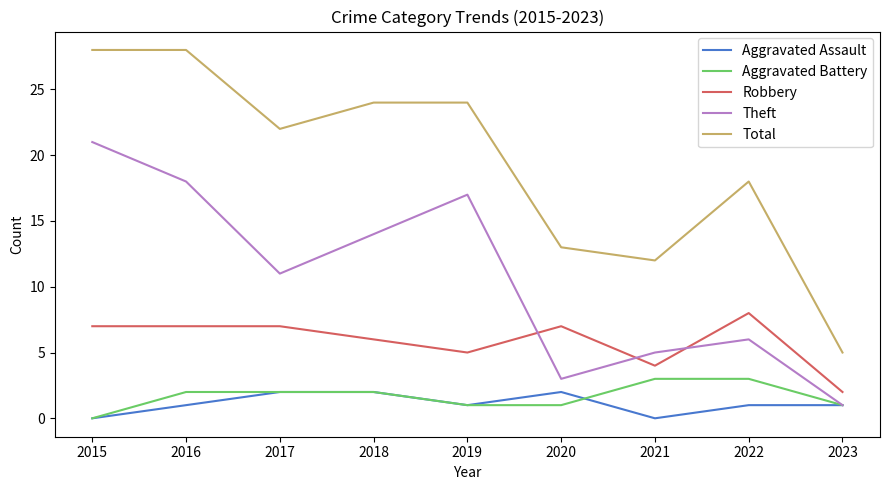

Is the value of Theft at 2019 greater than the value of Robbery at 2023?

Yes